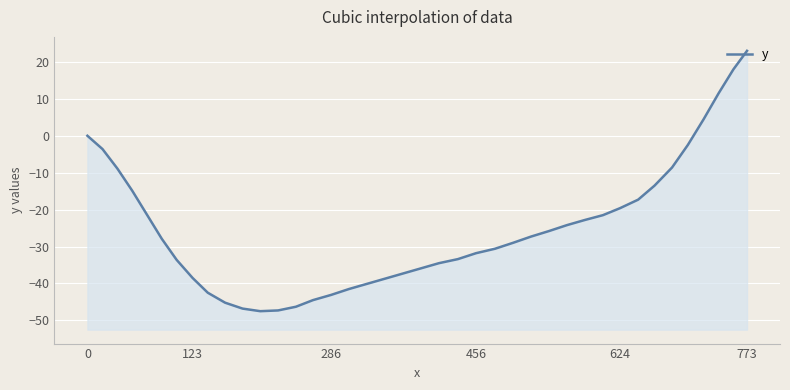

What is the value of the 23rd point from the left?

-33.4